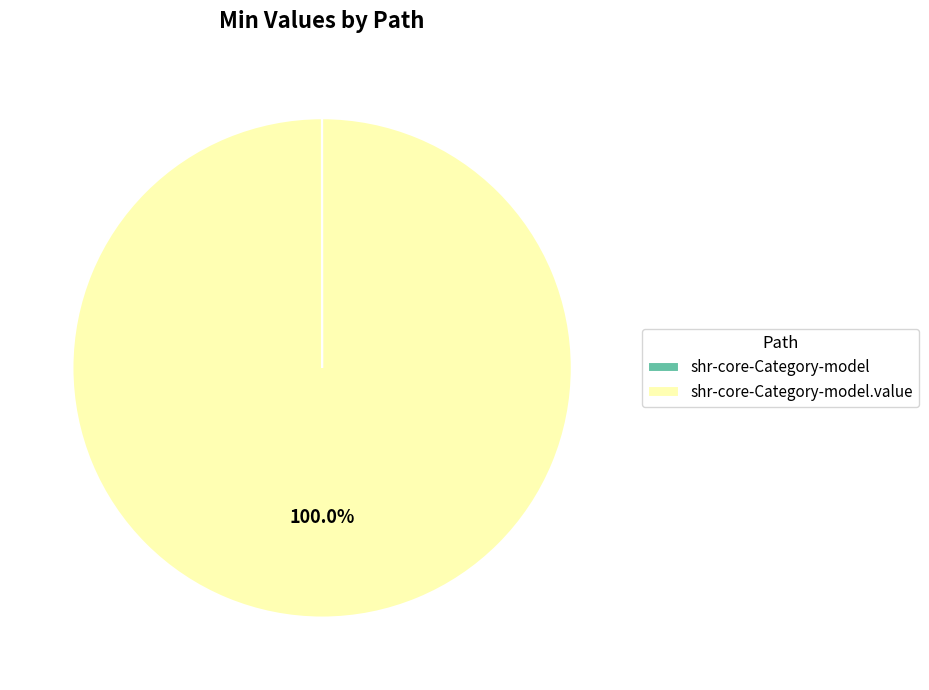

Is there any slice that represents more than half of the pie?

Yes